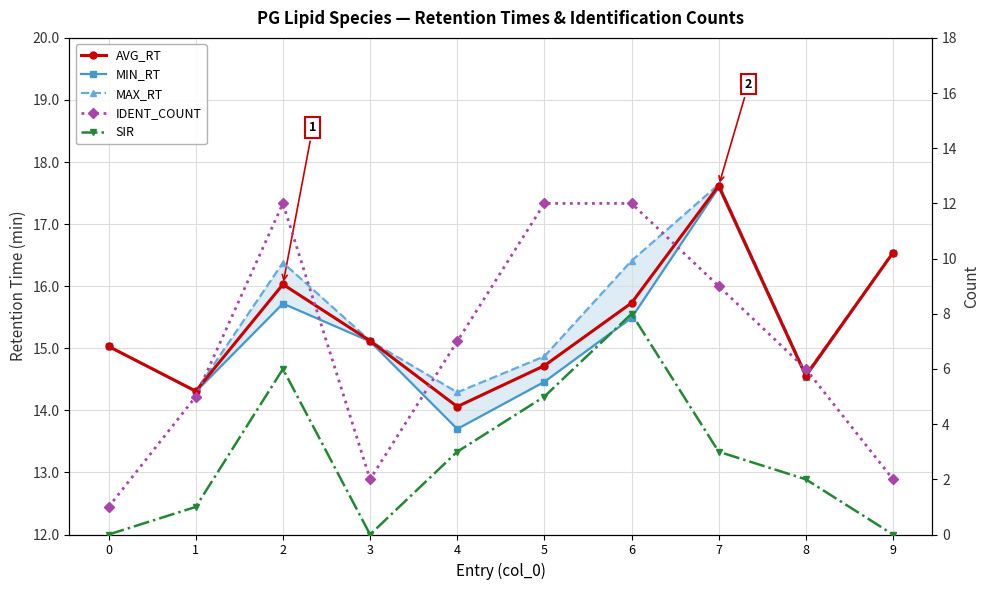

Which category has the highest value in the SIR series?

6